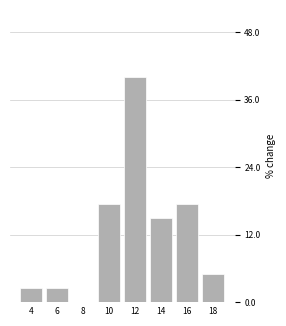

Reading left to right, list all the values displayed in this chart.

4=2.5	6=2.5	8=0.0	10=17.5	12=40.0	14=15.0	16=17.5	18=5.0